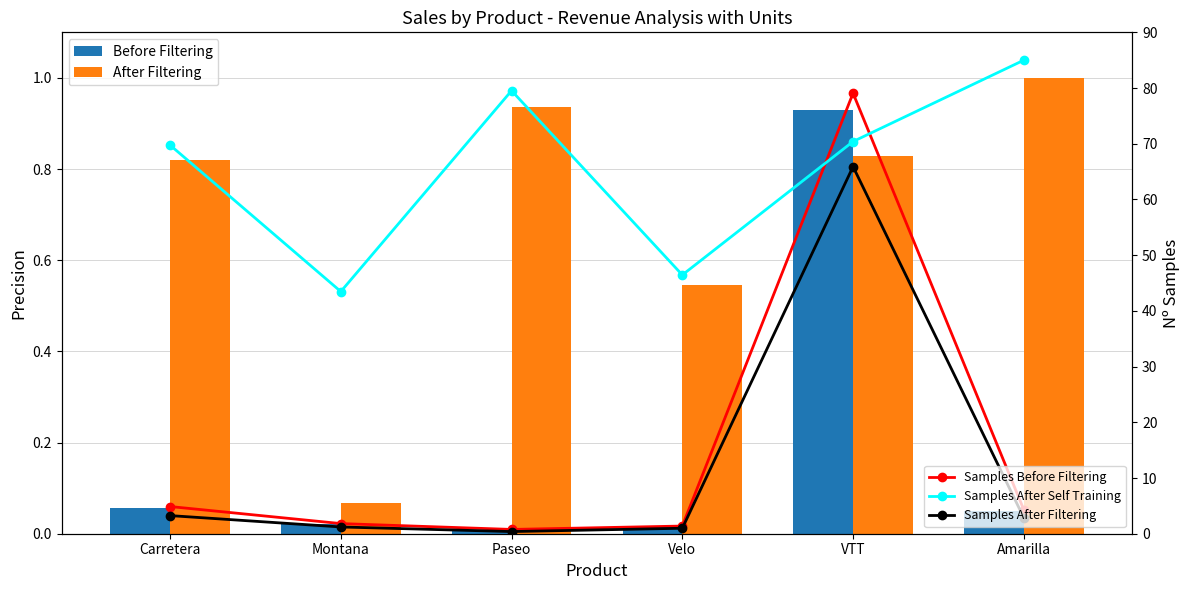

What is the spread (max minus min) of values at Amarilla?

84.9